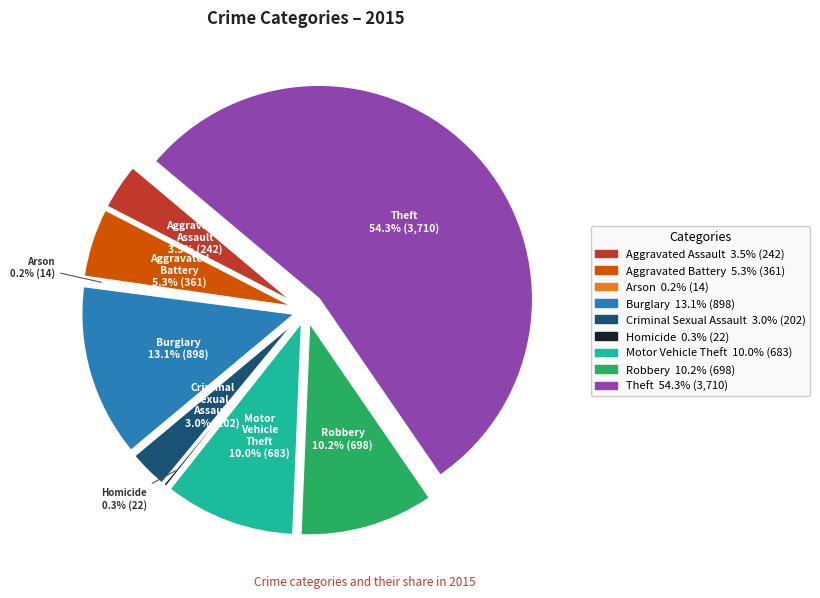

What is the largest slice in the pie chart?

Theft